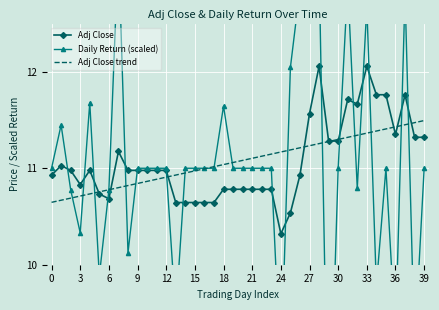

What is the lowest value of the Adj Close series?

10.3